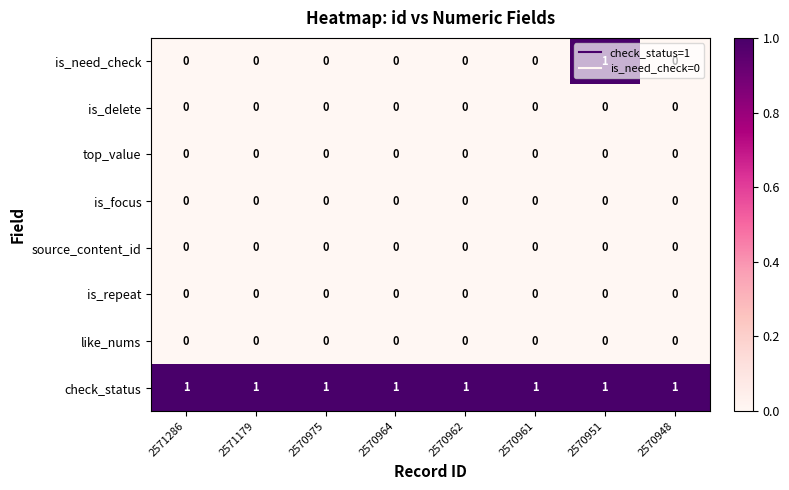

Is it true that check_status equals 1 at 2570975?

True